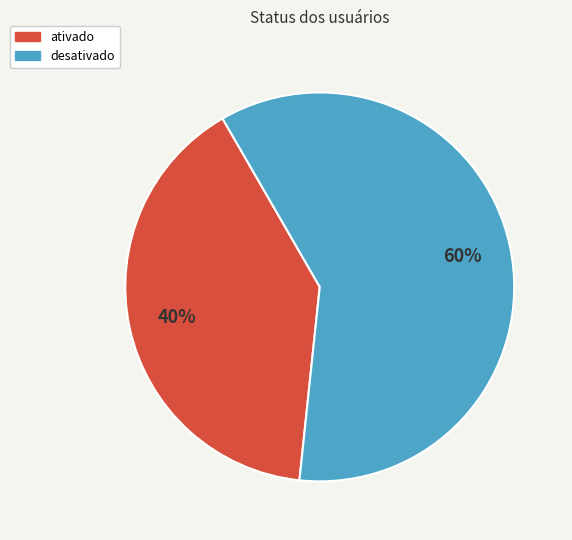

What percentage is the ativado slice, to the nearest percent?

40%